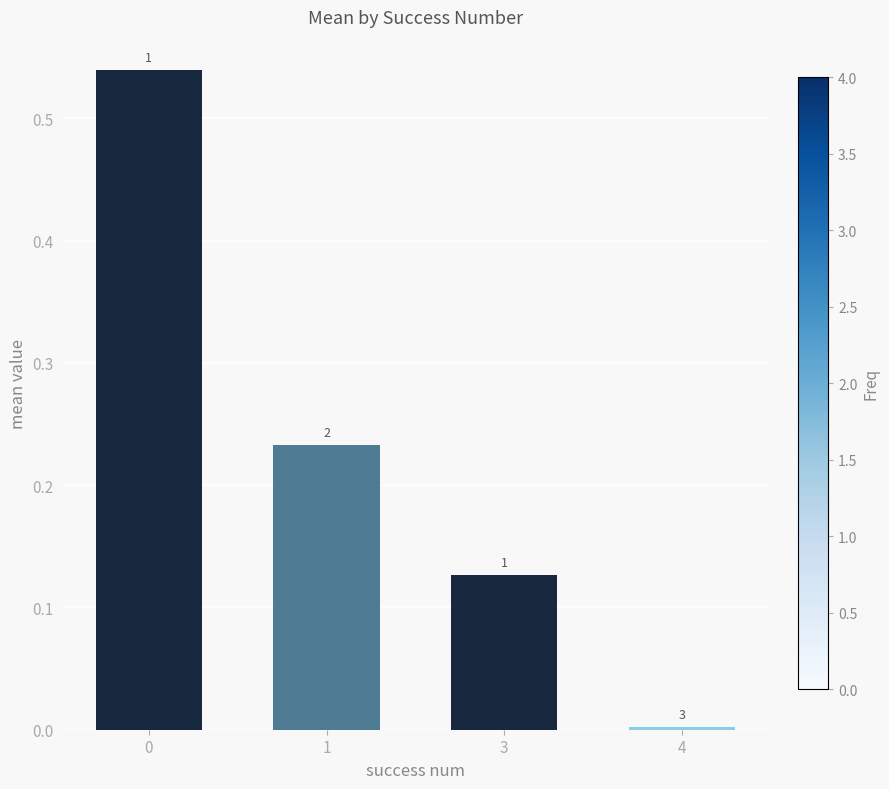

What is the greatest value displayed?

0.5